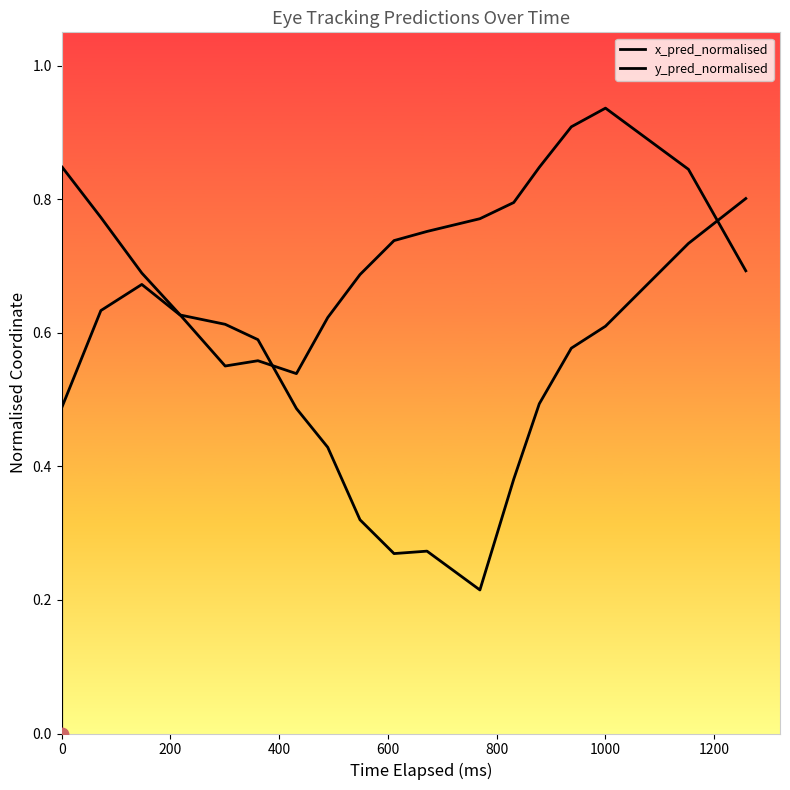

Which series has the widest spread of Y values?

y_pred_normalised